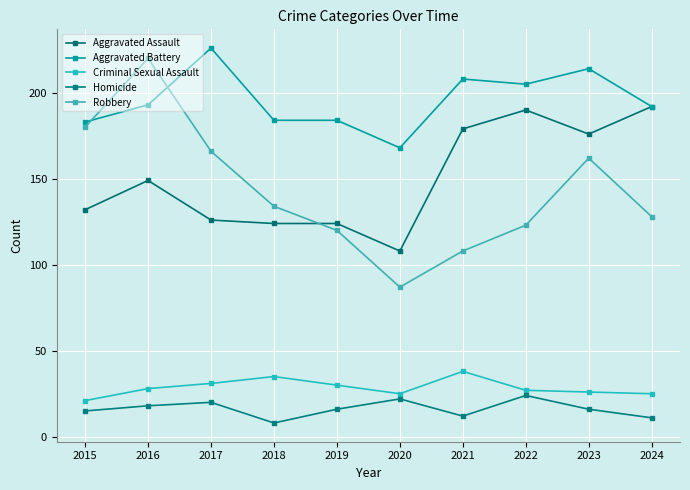

Between 2023 and 2016, which is larger?

2023